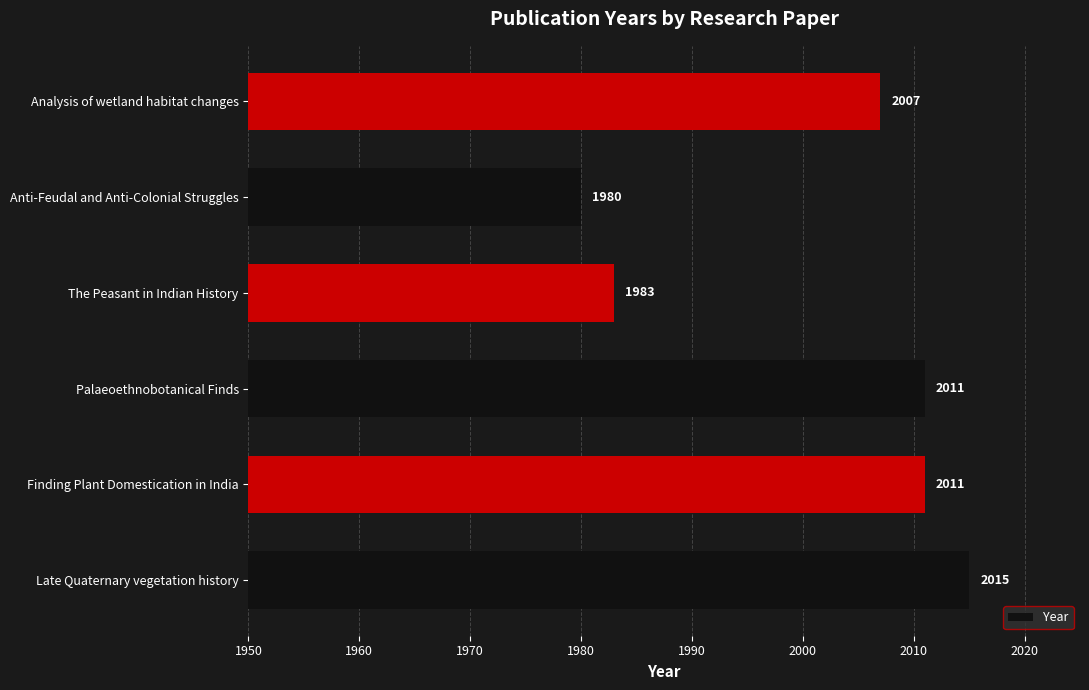

What is the smallest value displayed?

1980